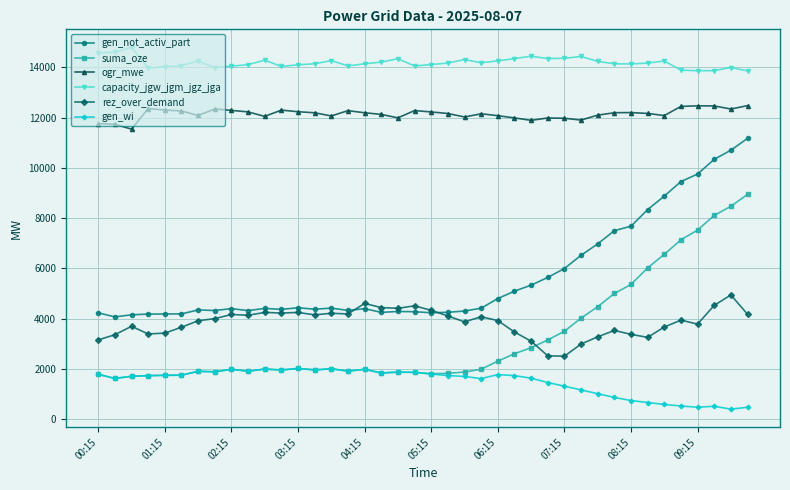

True or false: gen_wi and capacity_jgw_jgm_jgz_jga cross at least once.

False